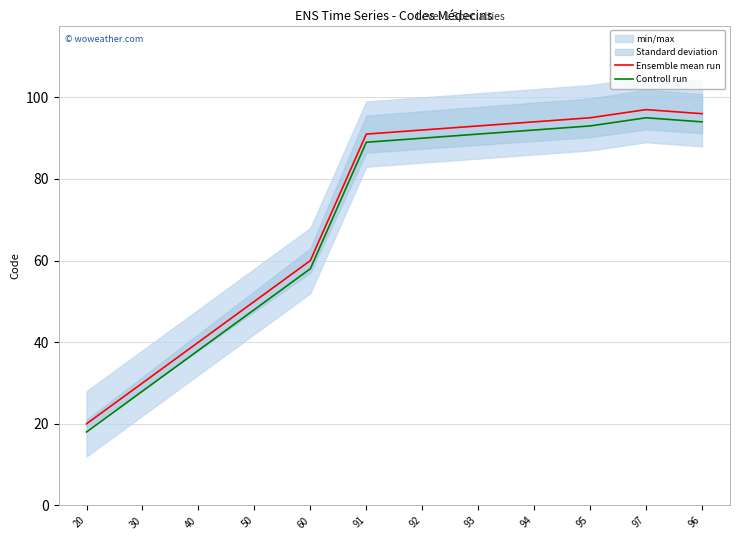

What is the difference between the maximum and second lowest values in the Controll run series?

67